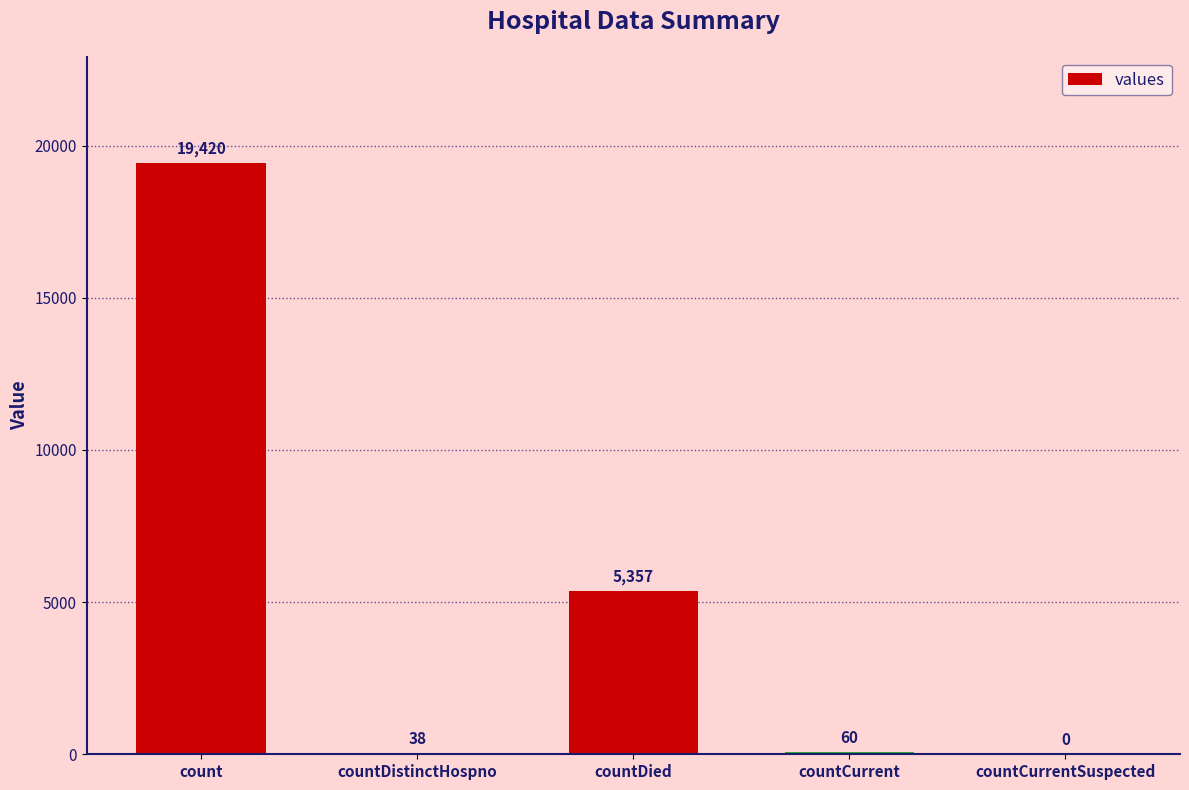

Does the chart contain stacked bars?

No